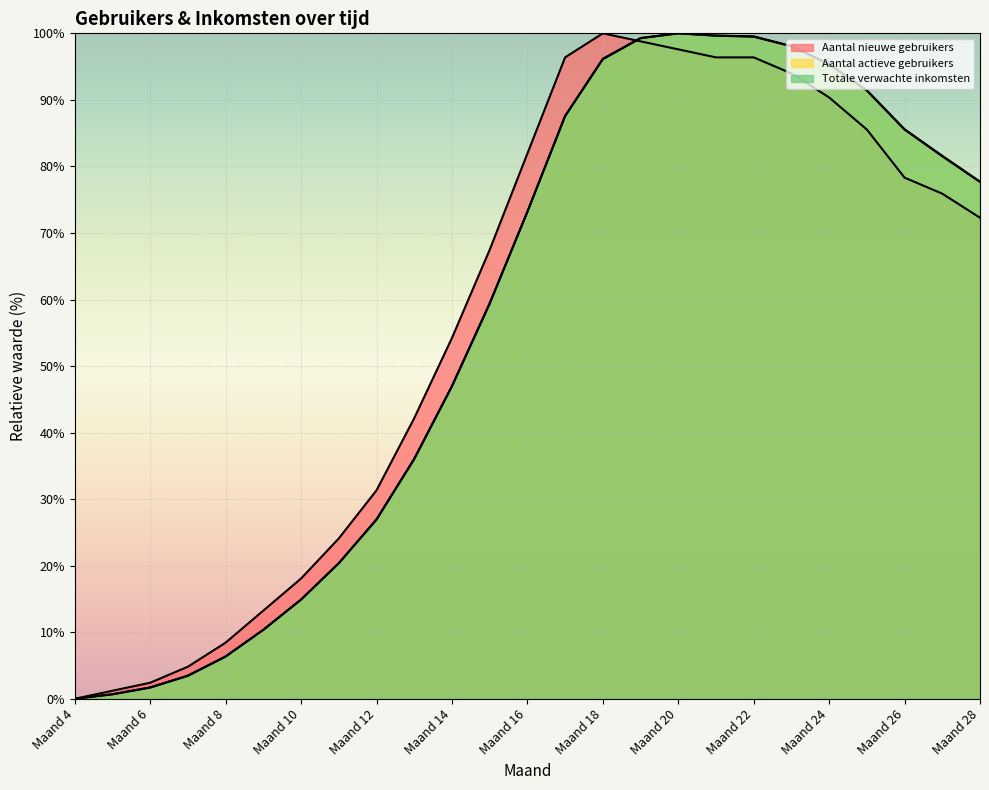

List the series in order of their peak value, highest first.

Aantal nieuwe gebruikers, Aantal actieve gebruikers, Totale verwachte inkomsten